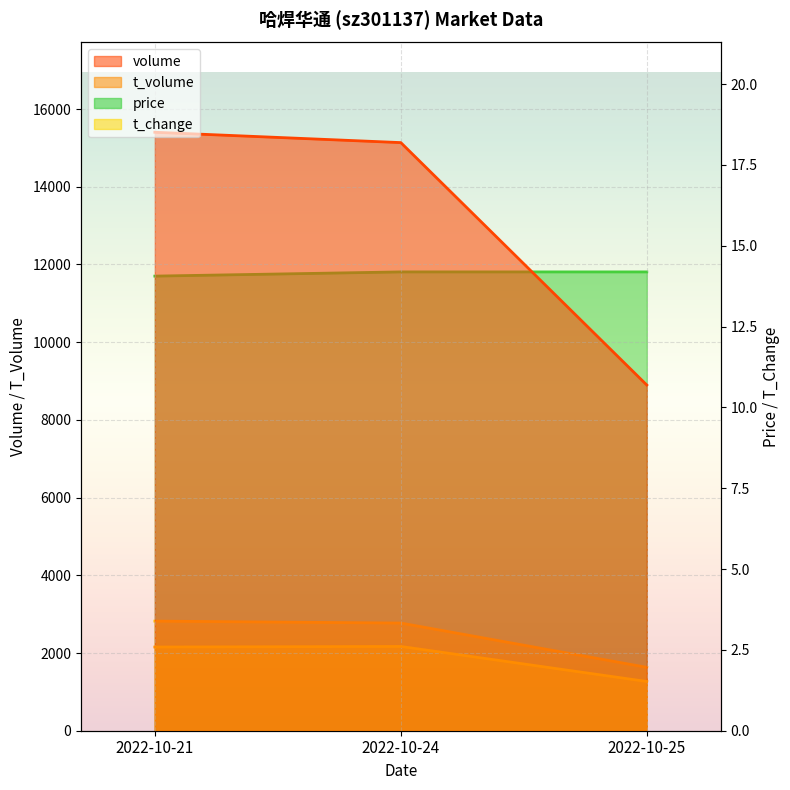

Which category has the lowest value in the price series?

2022-10-21